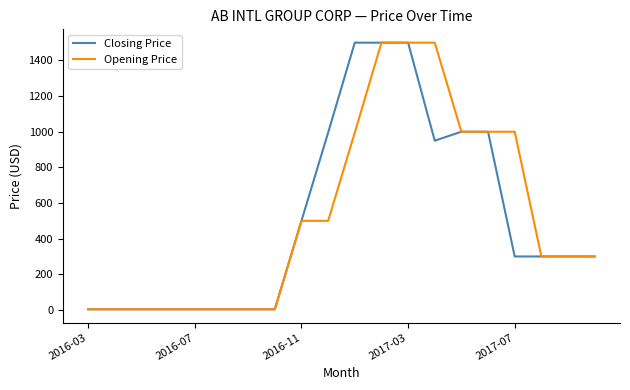

What is the maximum value for Closing Price?

1500.0